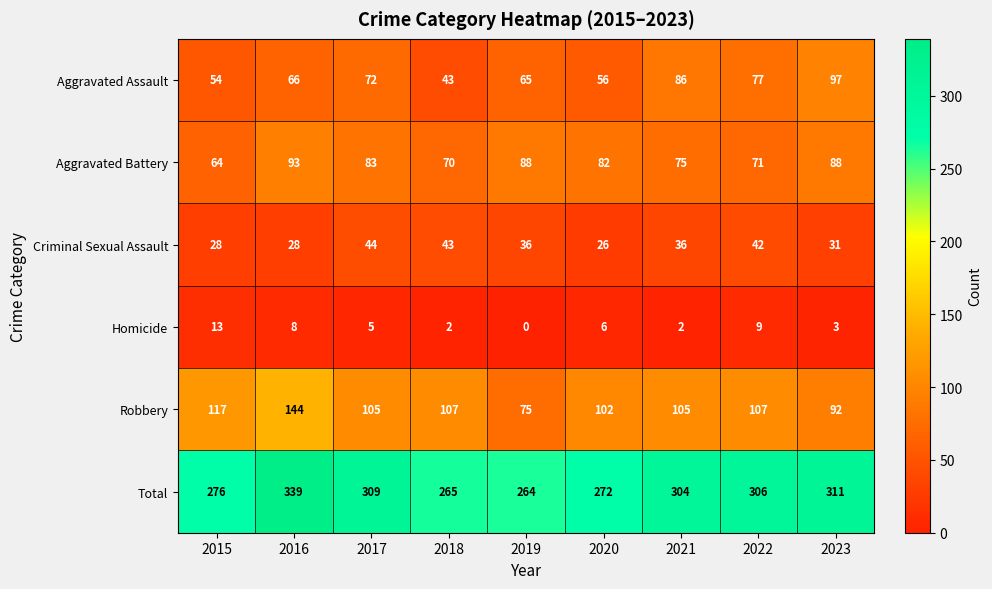

What is the sum of all Homicide values?

48